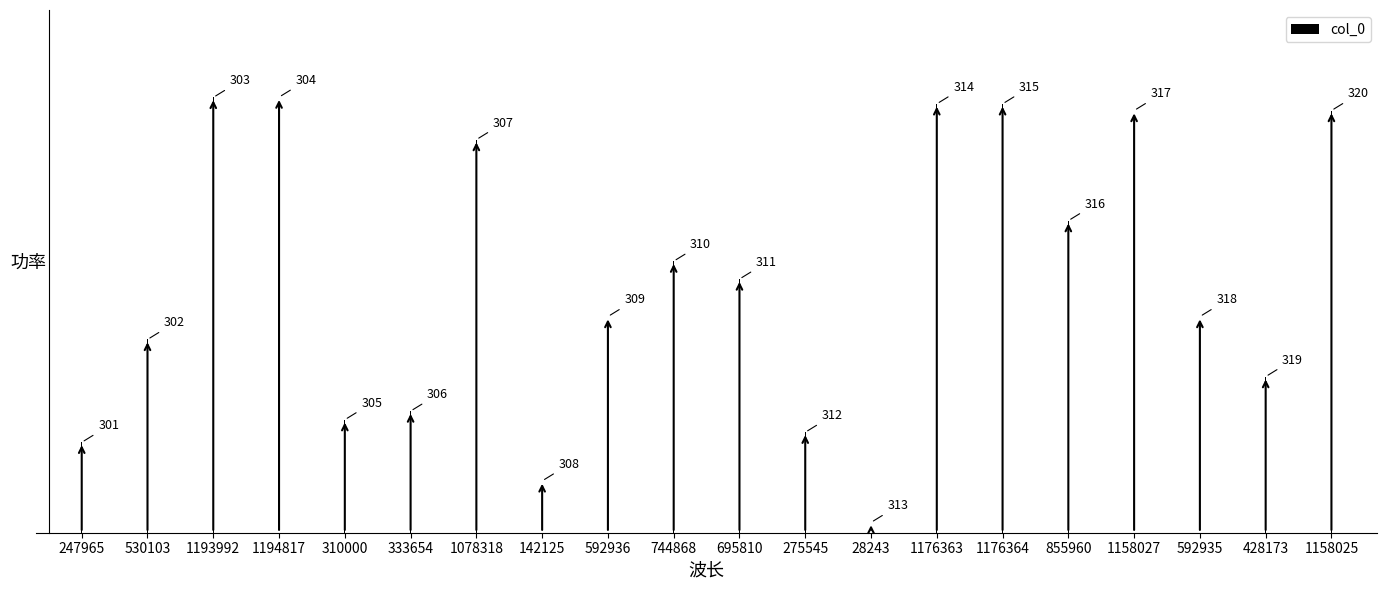

What is the label of the 4th bar from the right?

1158027